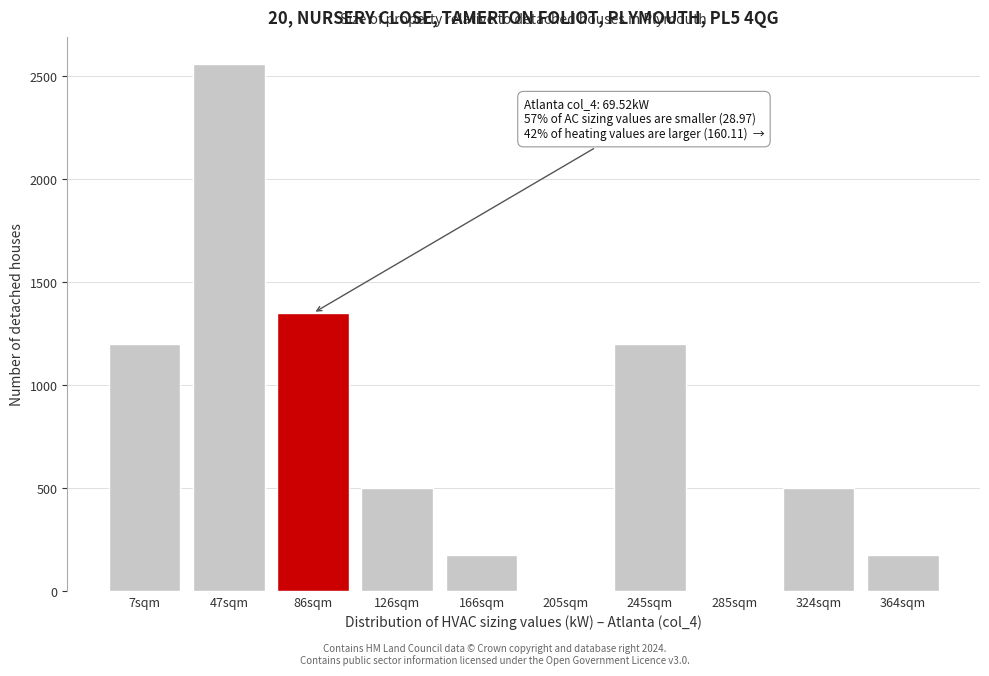

Reading left to right, what are all the values shown in this chart?

7sqm=1200	47sqm=2560	86sqm=1350	126sqm=500	166sqm=175	205sqm=0	245sqm=1200	285sqm=0	324sqm=500	364sqm=175